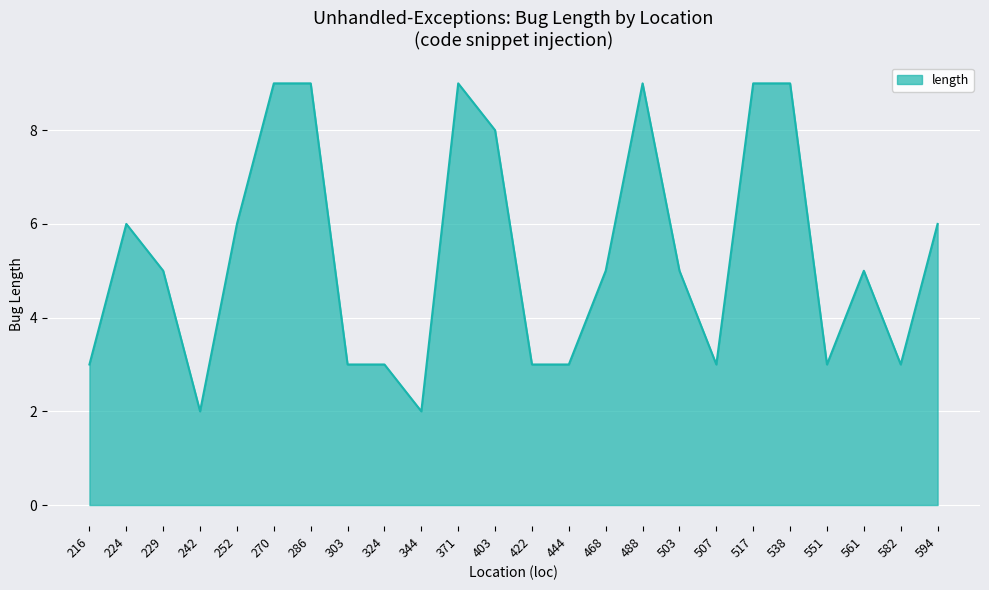

What is the greatest value displayed?

9